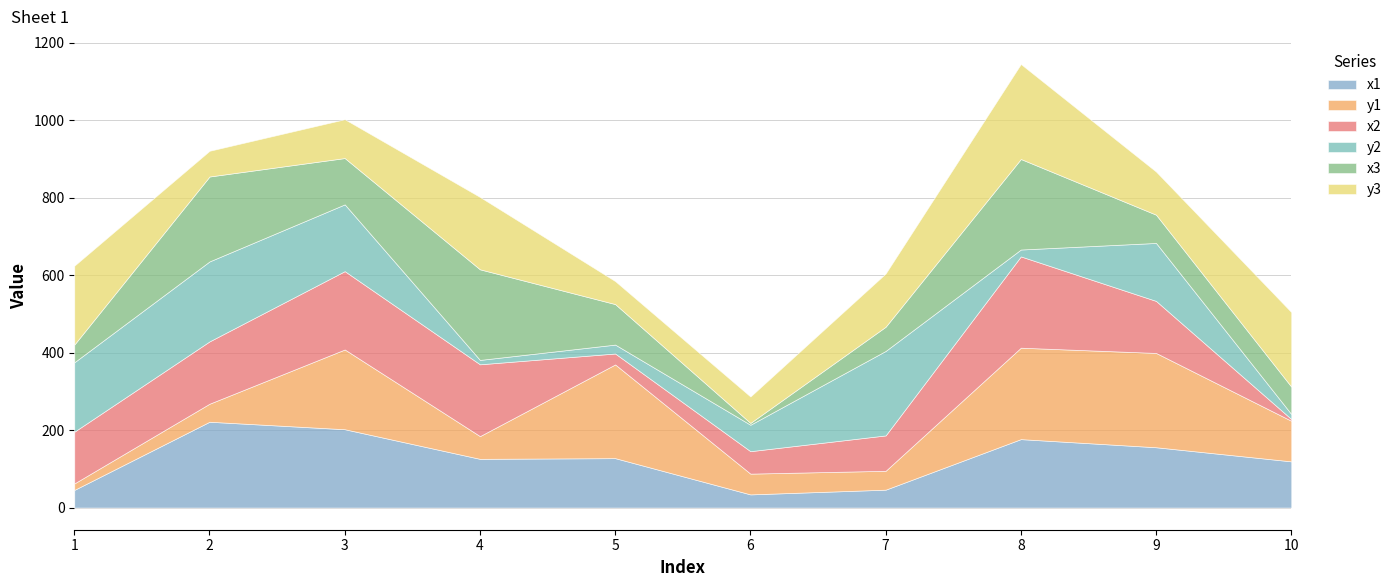

What is the difference between the second highest and minimum values in the x3 series?

228.9